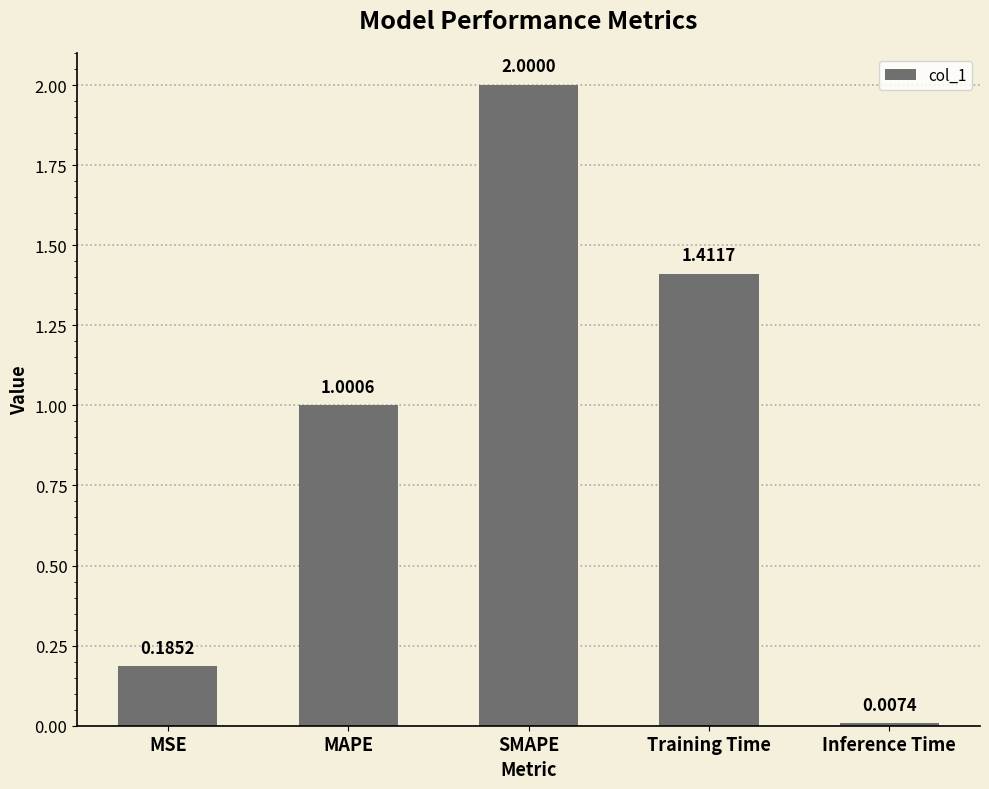

Rank the categories by value from highest to lowest.

SMAPE, Training Time, MAPE, MSE, Inference Time